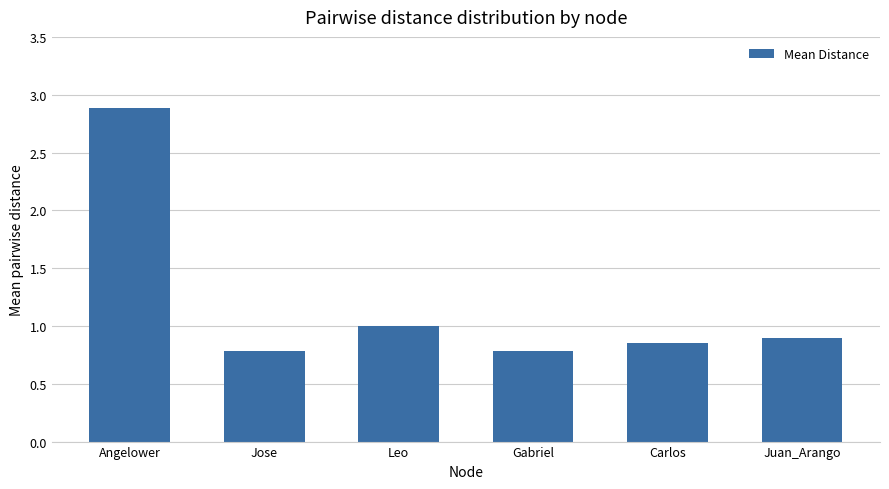

What is the difference between the maximum and second lowest values?

2.1